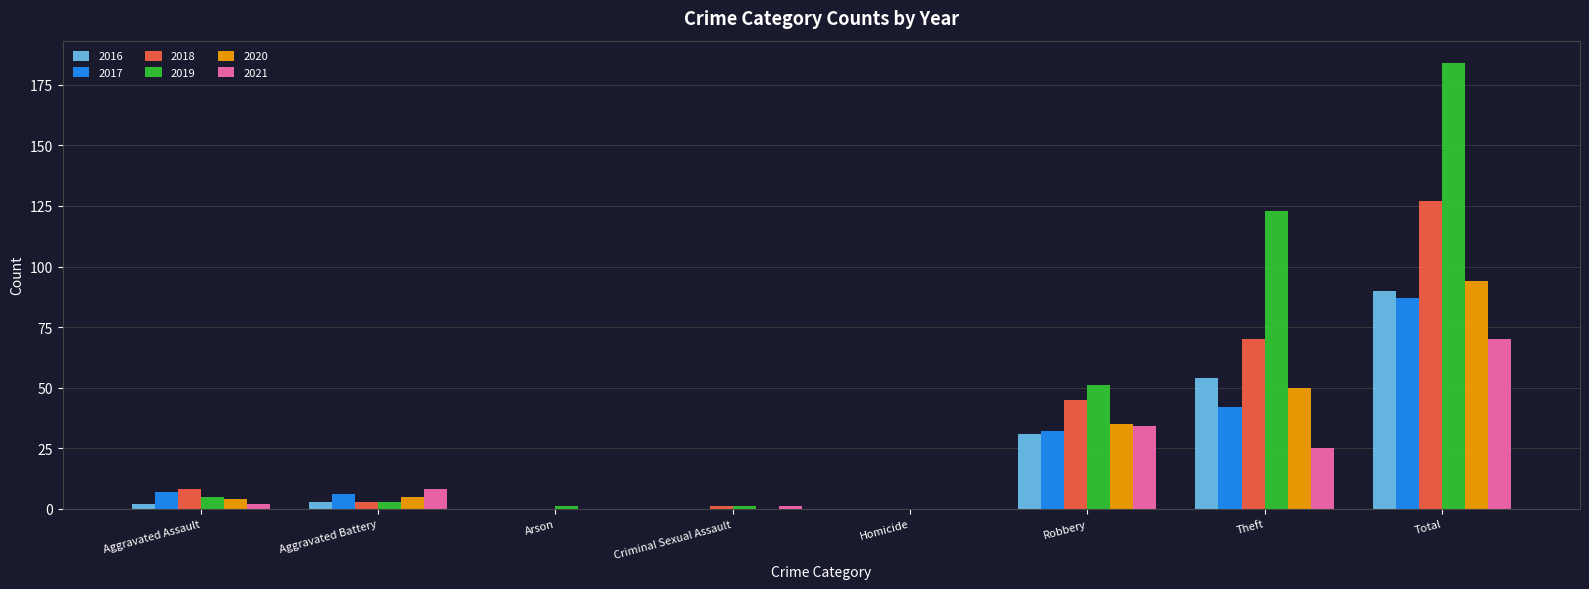

Which series has the widest spread of values?

2019